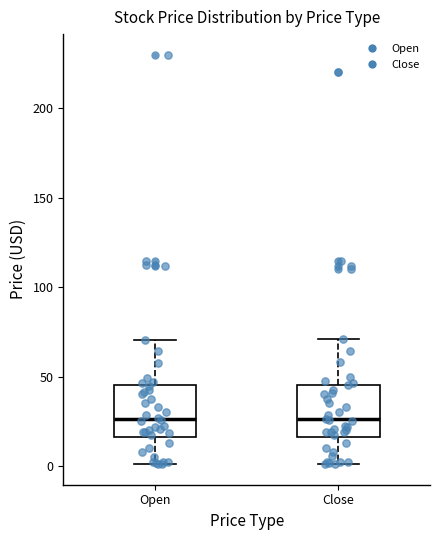

Reading left to right, read every box against the y-axis: the position of its median line, the range the box covers, and the ends of its whiskers. The values are not printed on the chart, so give them approximately, as read against the axis.

Open: median 25, box 15 to 45, whiskers 0 to 70
Close: median 25, box 15 to 45, whiskers 0 to 70